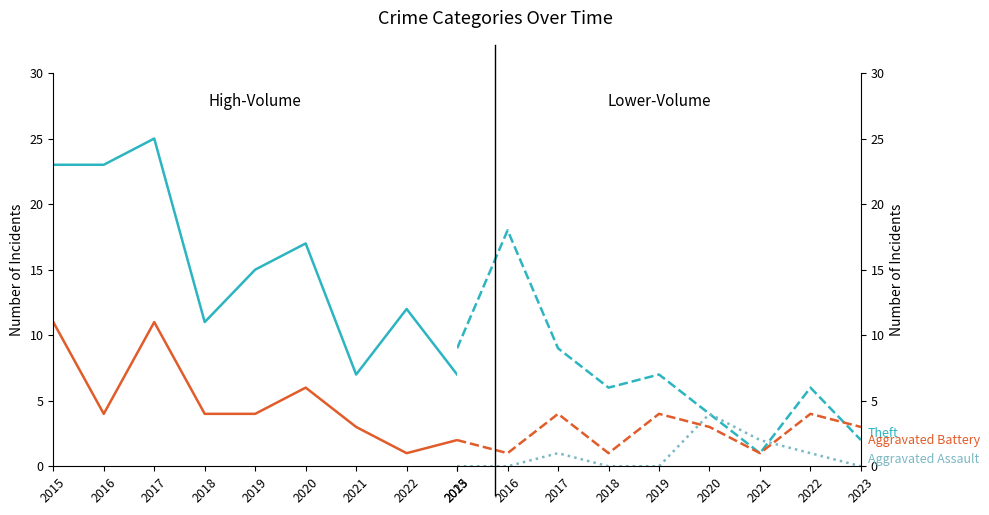

How many values in Aggravated Assault are above zero?

4